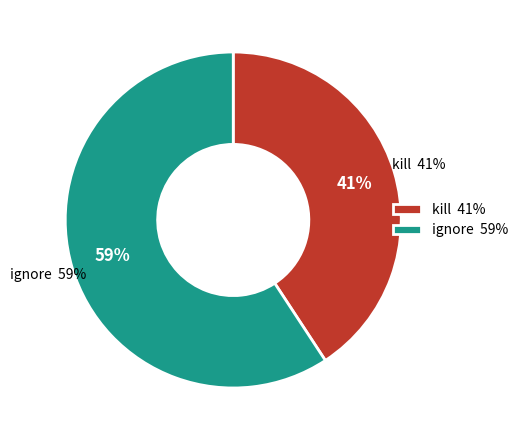

Combined, do kill and ignore account for over 50%?

Yes